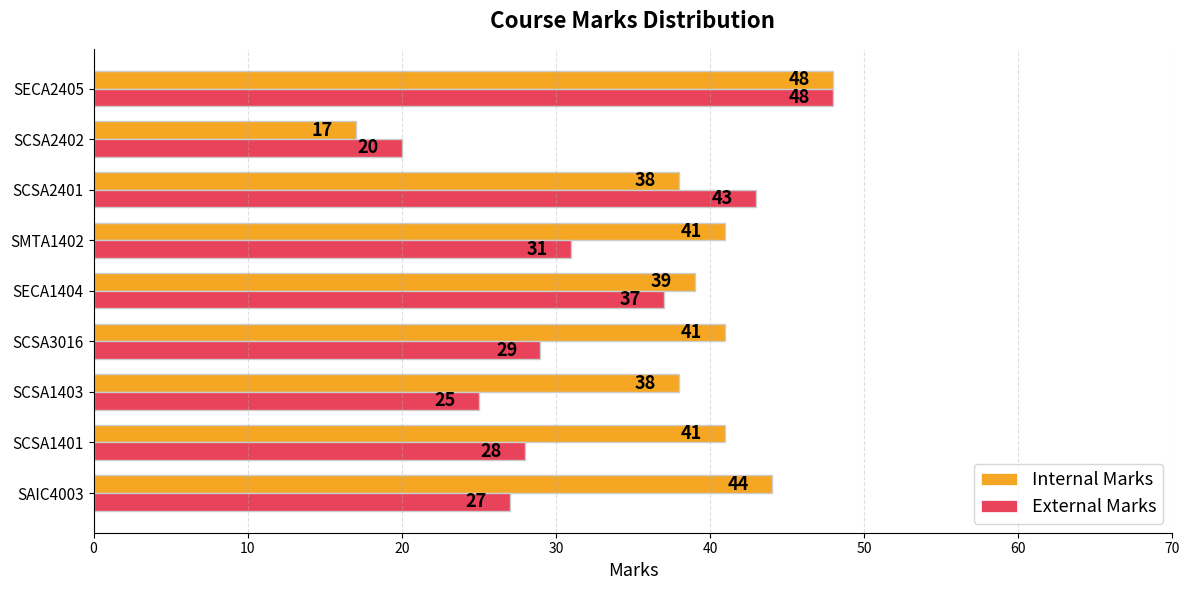

What is the lowest value of the Internal Marks series?

17